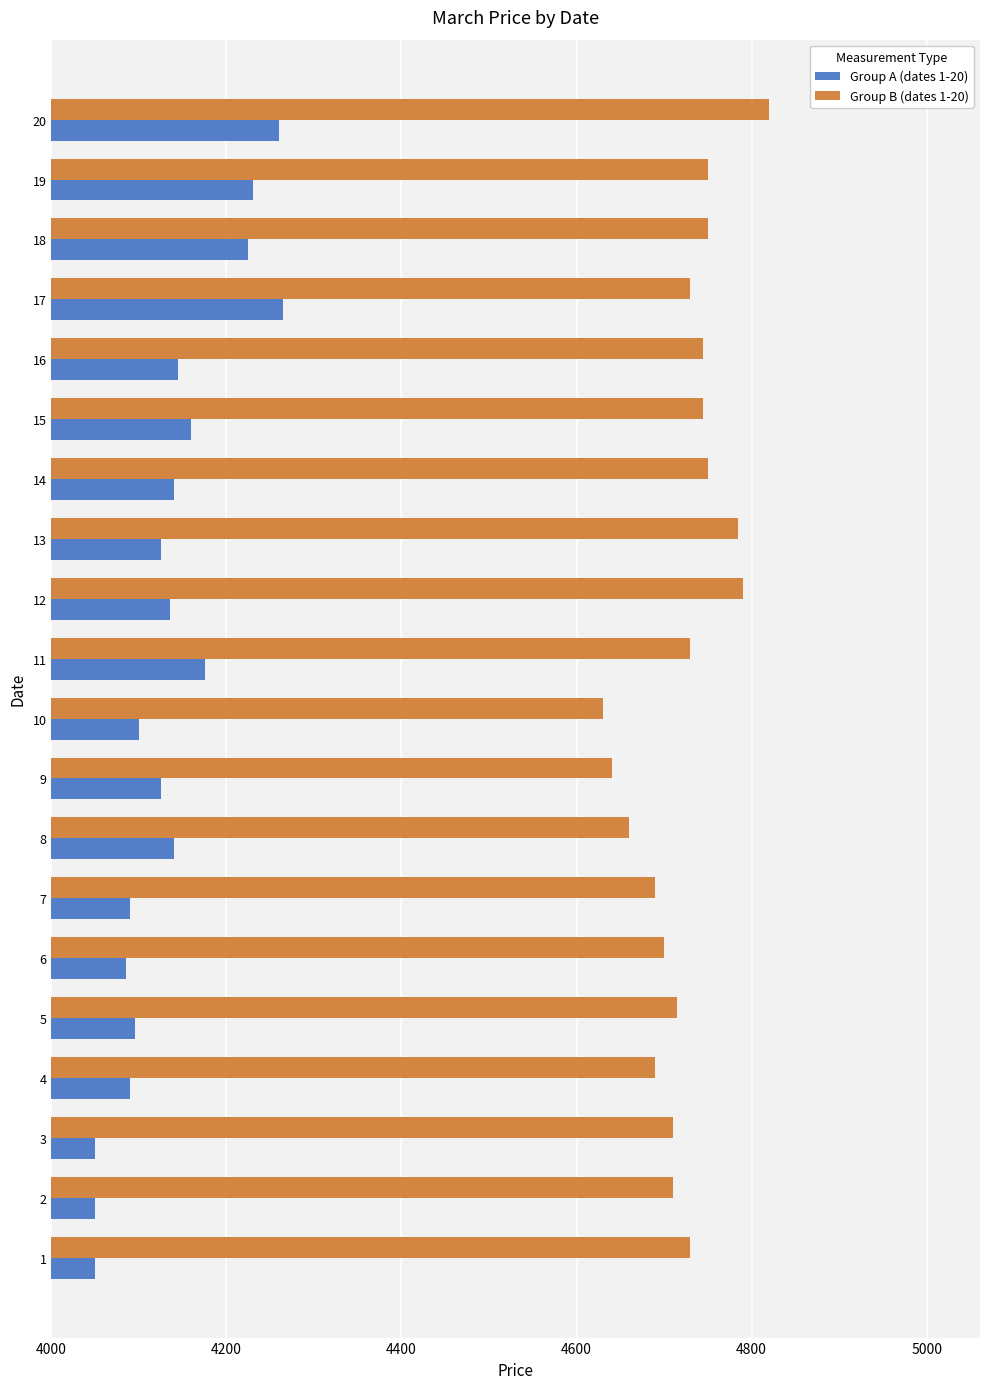

What is the spread (max minus min) of values at 13?

660